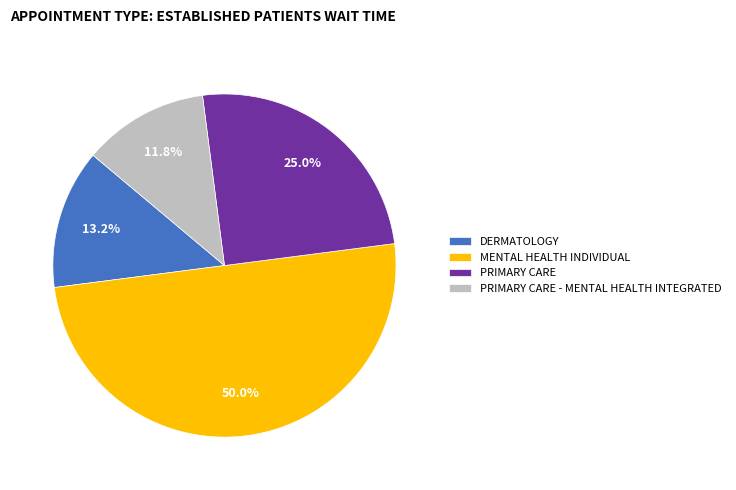

To the nearest percent, what percentage of the pie is DERMATOLOGY?

13%